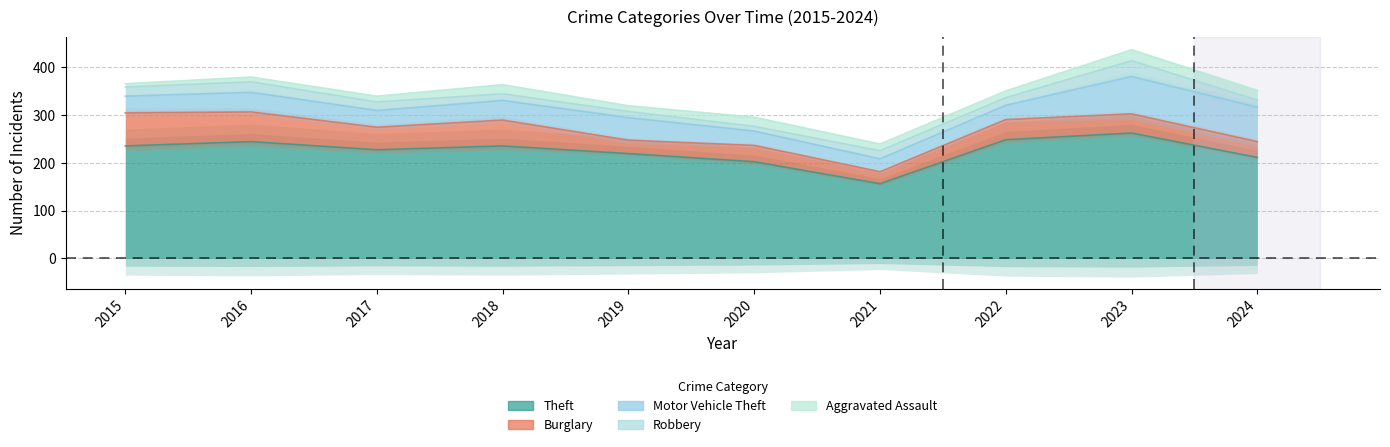

What is the total value across all series at 2024?

351